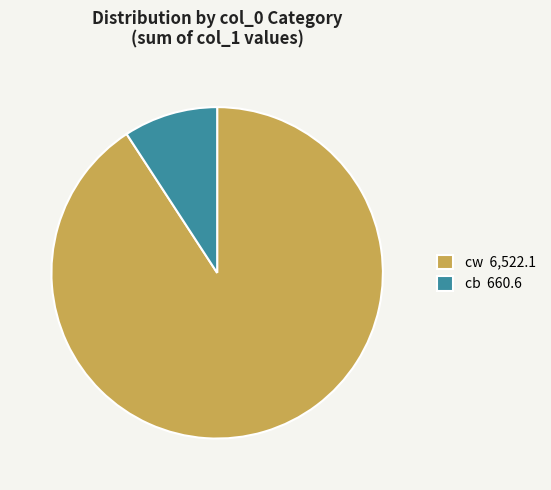

Which slice is the largest?

cw